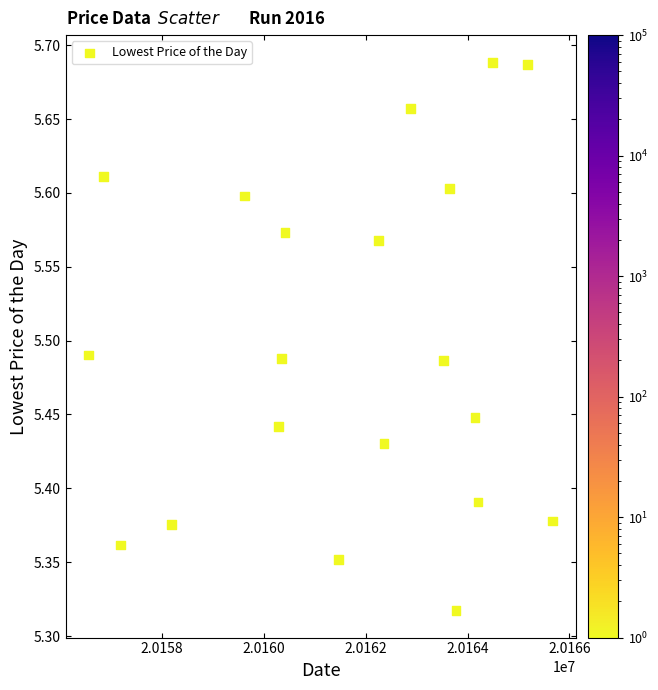

What is the range of X values (max minus min)?

9100.1